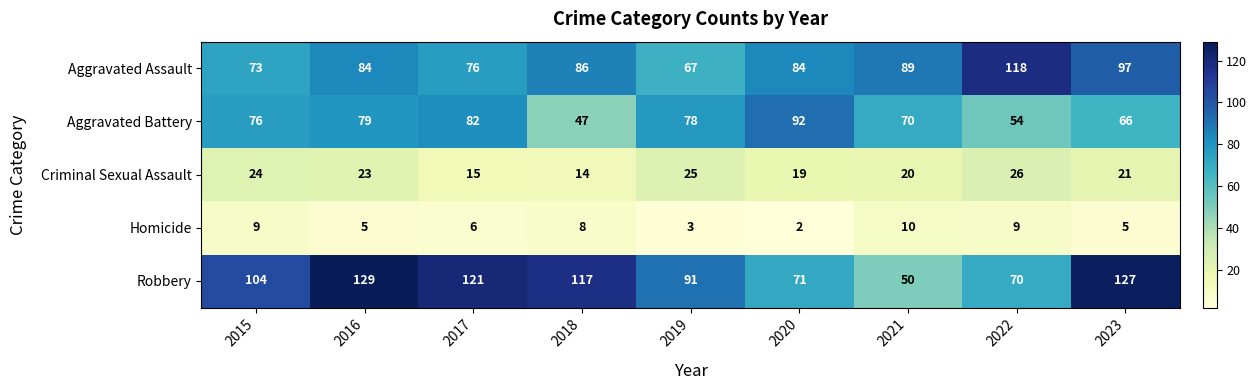

Which series changed the most between 2018 and 2021?

Robbery